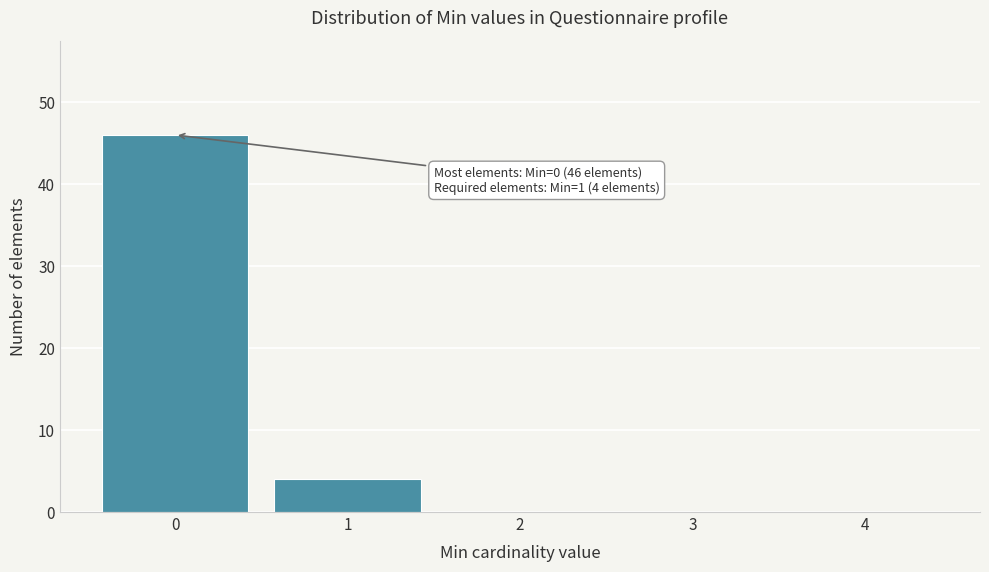

Reading left to right, transcribe all the data shown in this chart.

0=46	1=4	2=0	3=0	4=0